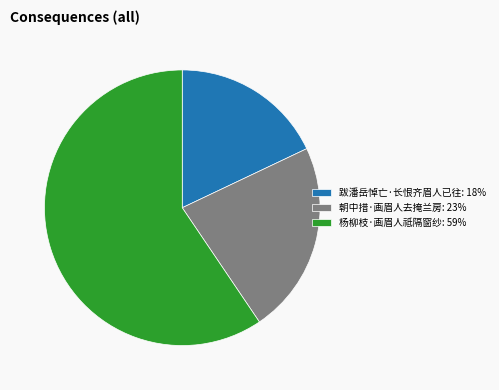

What is the largest slice in the pie chart?

杨柳枝·画眉人祗隔窗纱